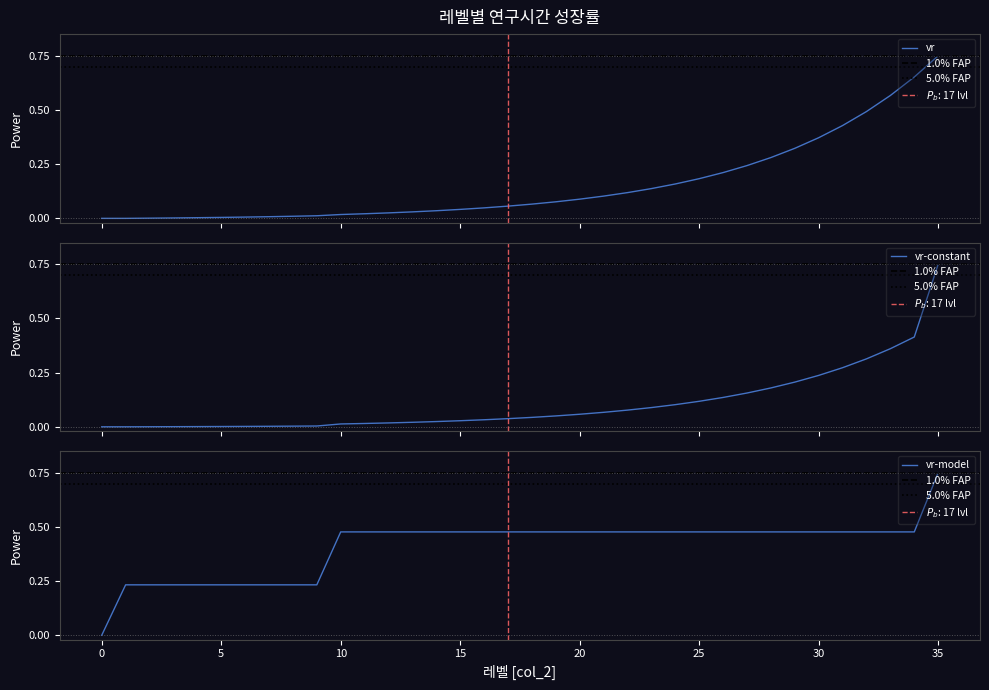

Is it true that 연구시간GrowthRate equals 0.1 at 19?

False